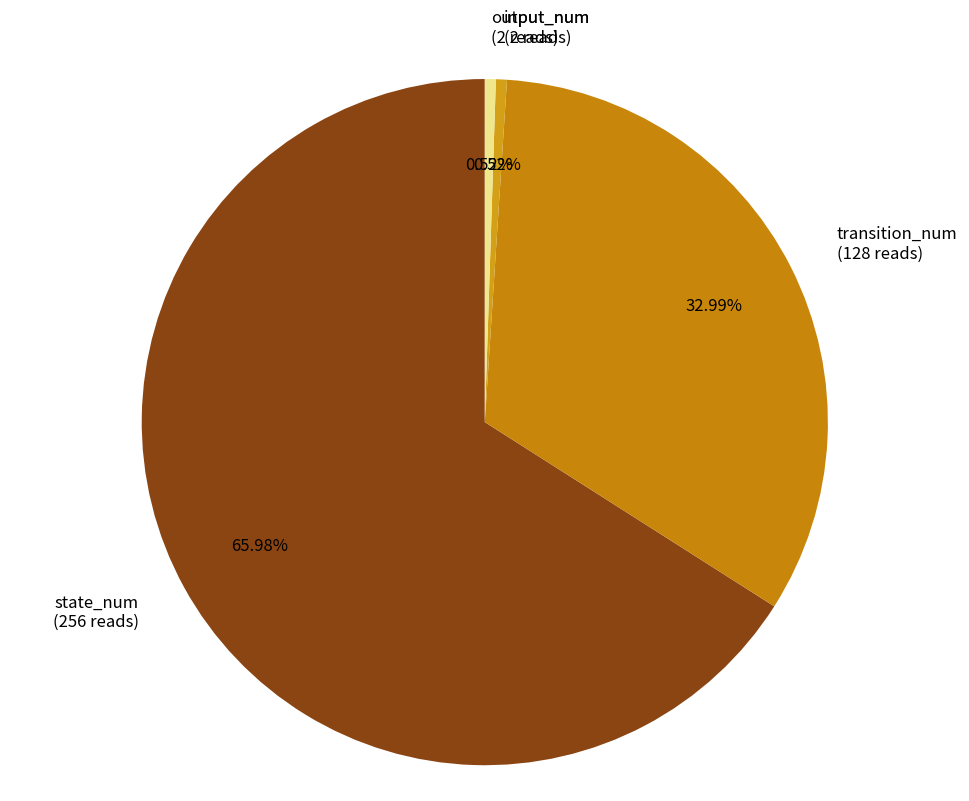

How many slices are in this pie chart?

4